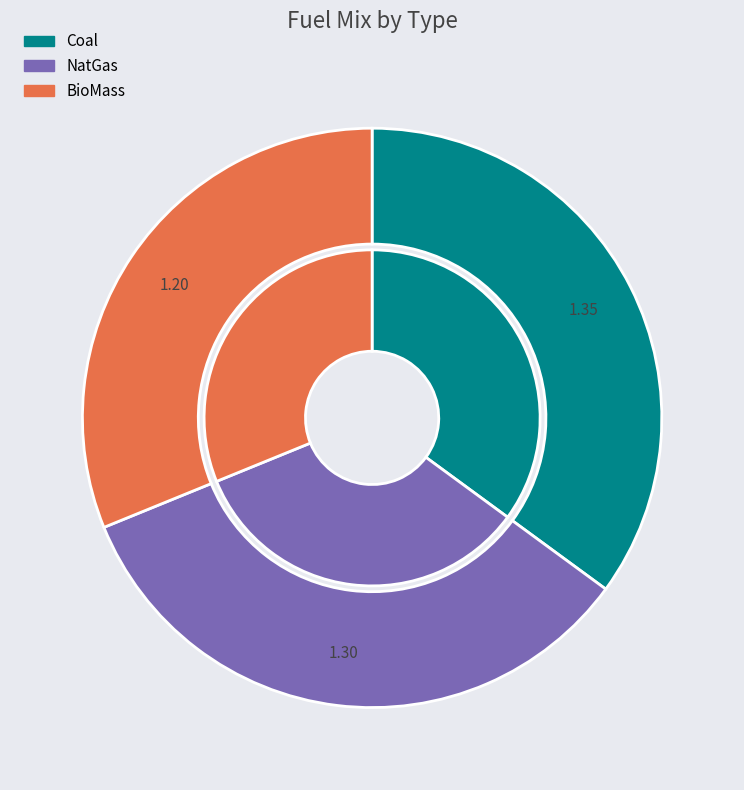

Count the number of slices in the pie.

3